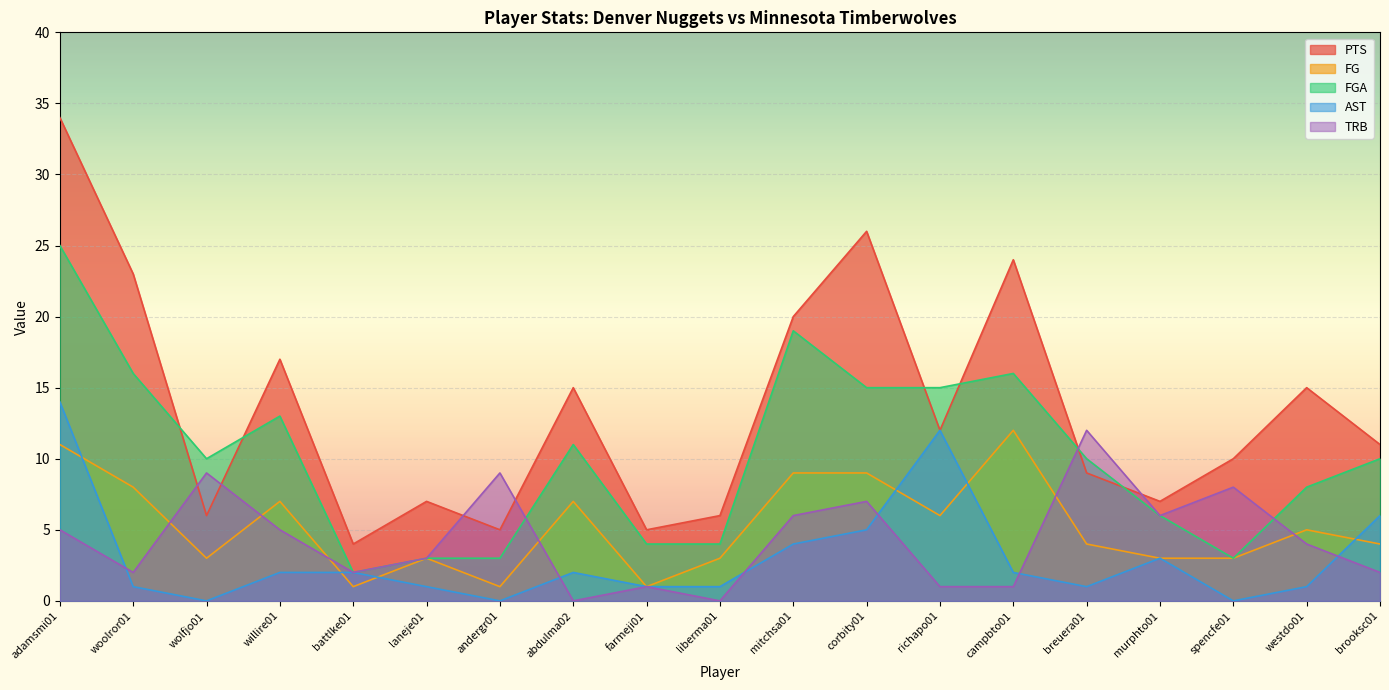

Reading left to right, what are all the values shown in this chart?

PTS: adamsmi01=34	woolror01=23	wolfjo01=6	willire01=17	battlke01=4	laneje01=7	andergr01=5	abdulma02=15	farmeji01=5	liberma01=6	mitchsa01=20	corbity01=26	richapo01=12	campbto01=24	breuera01=9	murphto01=7	spencfe01=10	westdo01=15	brooksc01=11
FG: adamsmi01=11	woolror01=8	wolfjo01=3	willire01=7	battlke01=1	laneje01=3	andergr01=1	abdulma02=7	farmeji01=1	liberma01=3	mitchsa01=9	corbity01=9	richapo01=6	campbto01=12	breuera01=4	murphto01=3	spencfe01=3	westdo01=5	brooksc01=4
FGA: adamsmi01=25	woolror01=16	wolfjo01=10	willire01=13	battlke01=2	laneje01=3	andergr01=3	abdulma02=11	farmeji01=4	liberma01=4	mitchsa01=19	corbity01=15	richapo01=15	campbto01=16	breuera01=10	murphto01=6	spencfe01=3	westdo01=8	brooksc01=10
AST: adamsmi01=14	woolror01=1	wolfjo01=0	willire01=2	battlke01=2	laneje01=1	andergr01=0	abdulma02=2	farmeji01=1	liberma01=1	mitchsa01=4	corbity01=5	richapo01=12	campbto01=2	breuera01=1	murphto01=3	spencfe01=0	westdo01=1	brooksc01=6
TRB: adamsmi01=5	woolror01=2	wolfjo01=9	willire01=5	battlke01=2	laneje01=3	andergr01=9	abdulma02=0	farmeji01=1	liberma01=0	mitchsa01=6	corbity01=7	richapo01=1	campbto01=1	breuera01=12	murphto01=6	spencfe01=8	westdo01=4	brooksc01=2